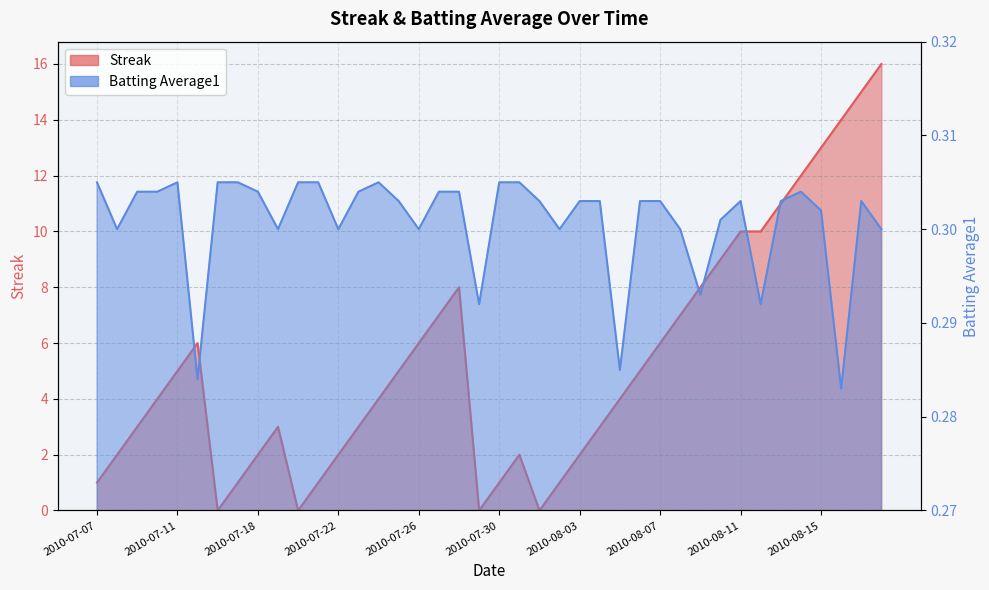

What are all the series names shown in the legend?

Streak, Batting Average1